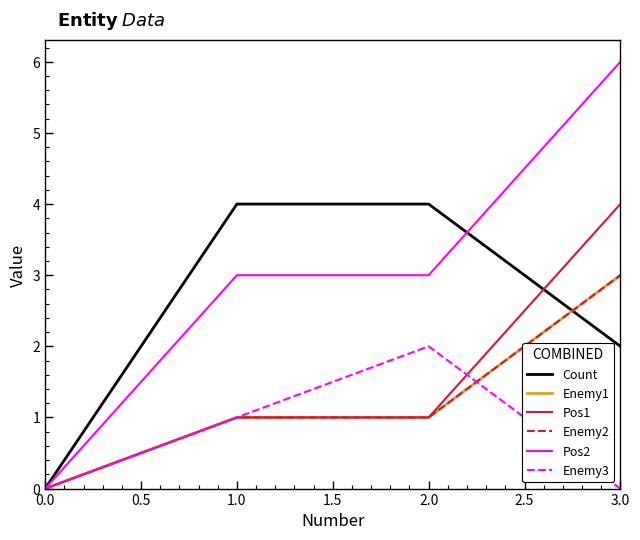

Does the chart display data point markers on the line(s)?

No